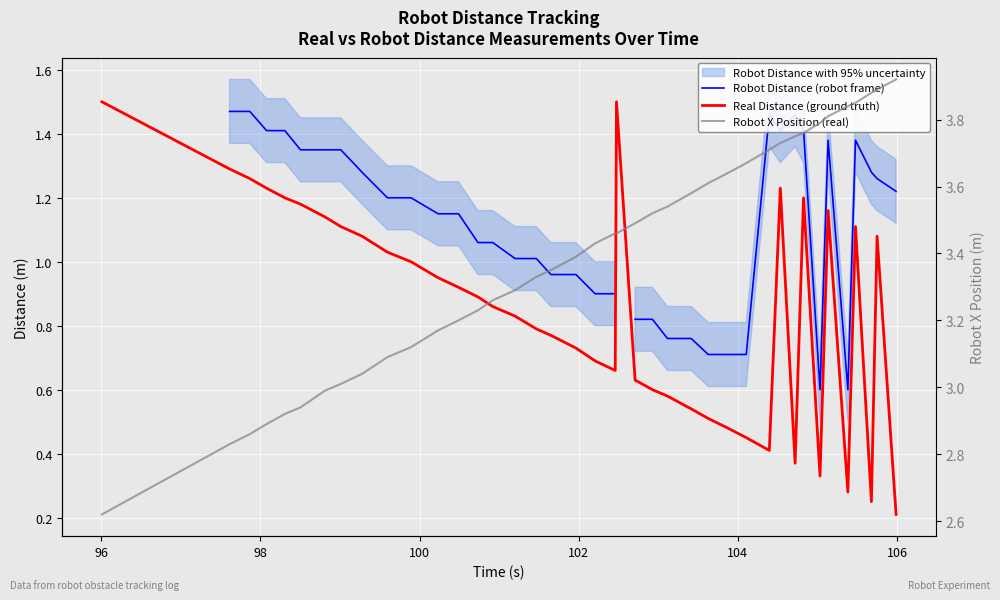

What is the minimum value shown in the chart?

0.2